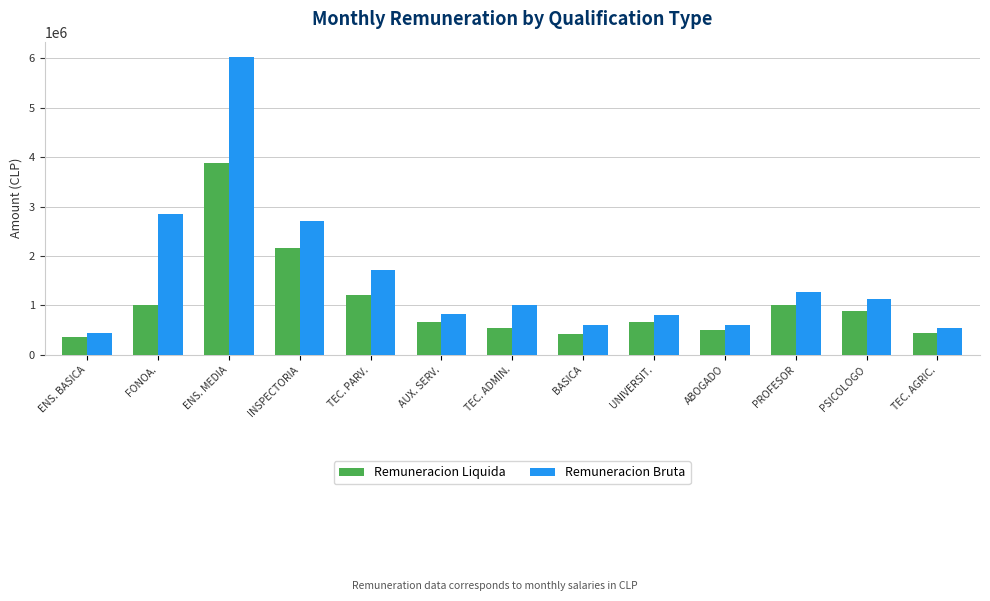

What is the sum of all Remuneracion Bruta values?

20551859